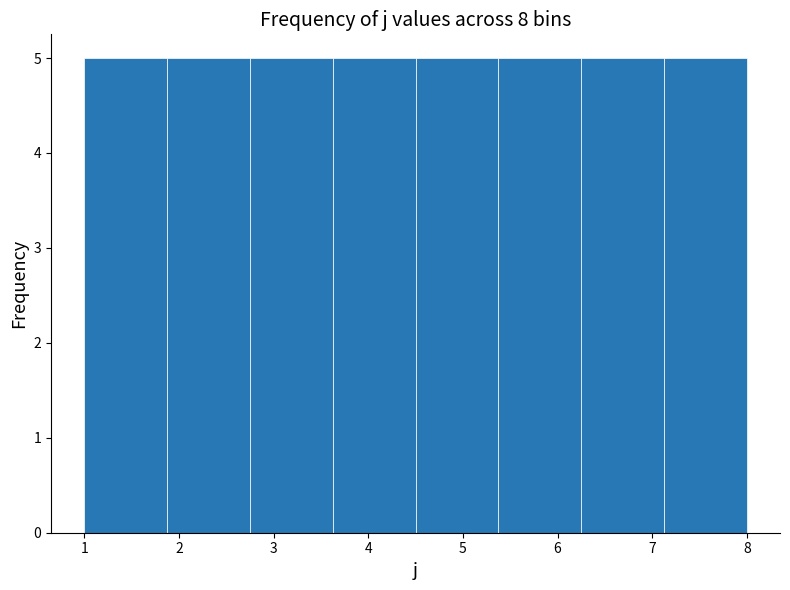

How tall is the bar that spans 3.6 to 4.5 on the x-axis? Neither the bar edges nor the heights are printed on the chart, so give them approximately, as read against the axes.

5